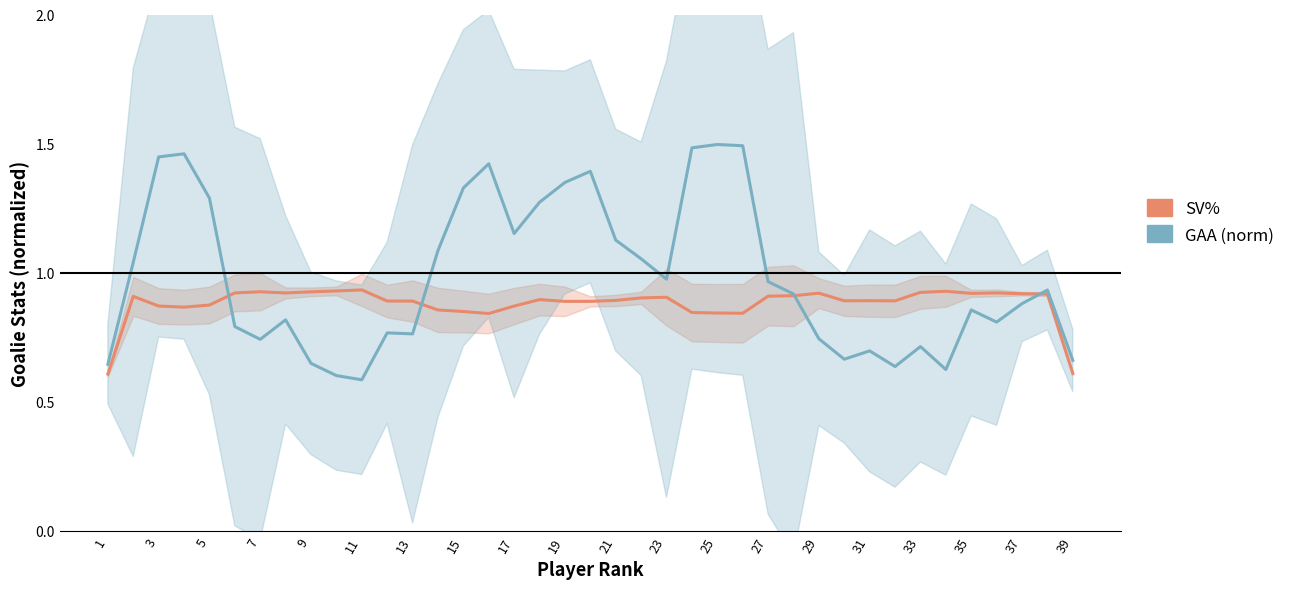

Count the number of categories in the chart.

39